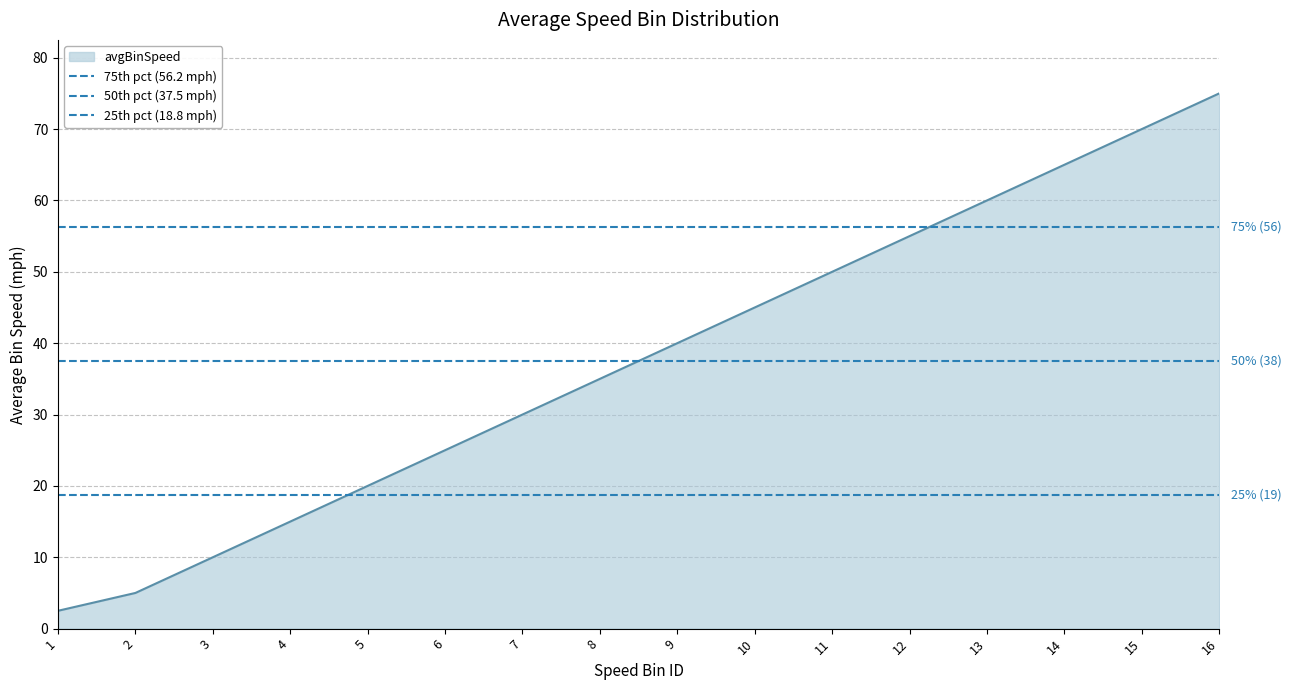

The value of avgBinSpeed at 12 is 55.0. True or false?

True